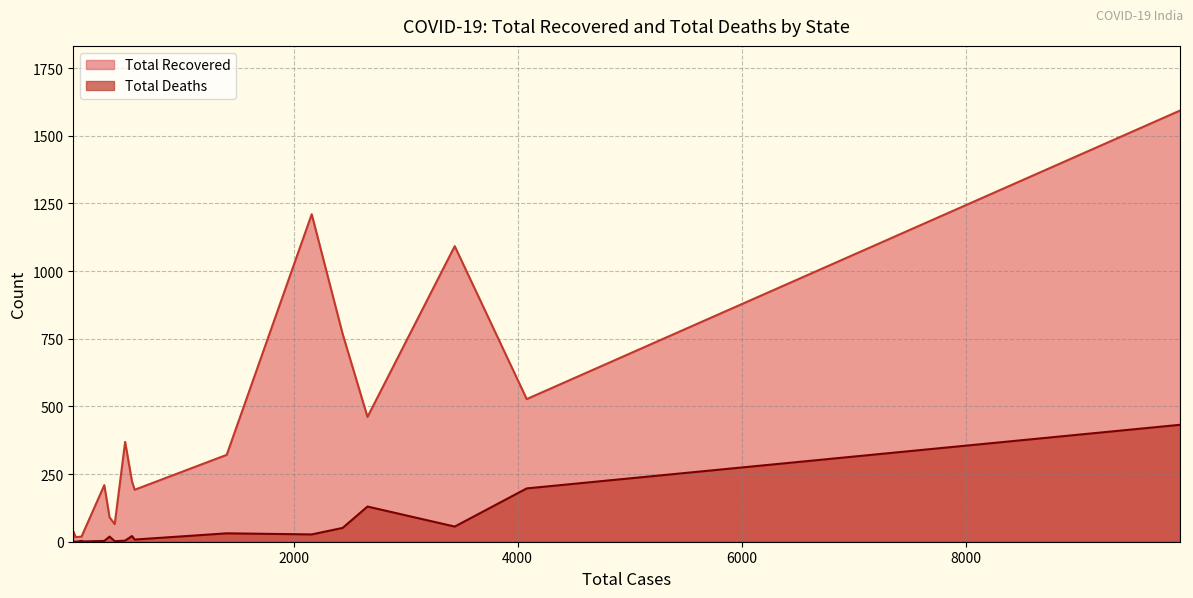

Does the chart have visible grid lines?

Yes